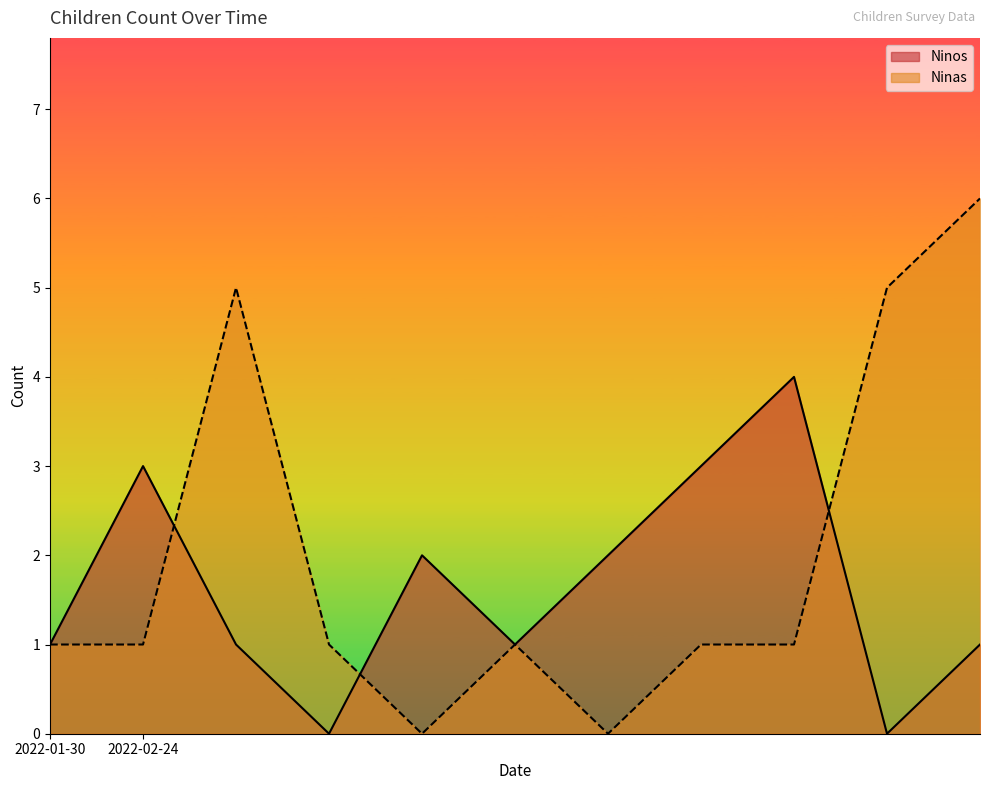

The Ninos series shows 0 at 2022-02-24. True or false?

False